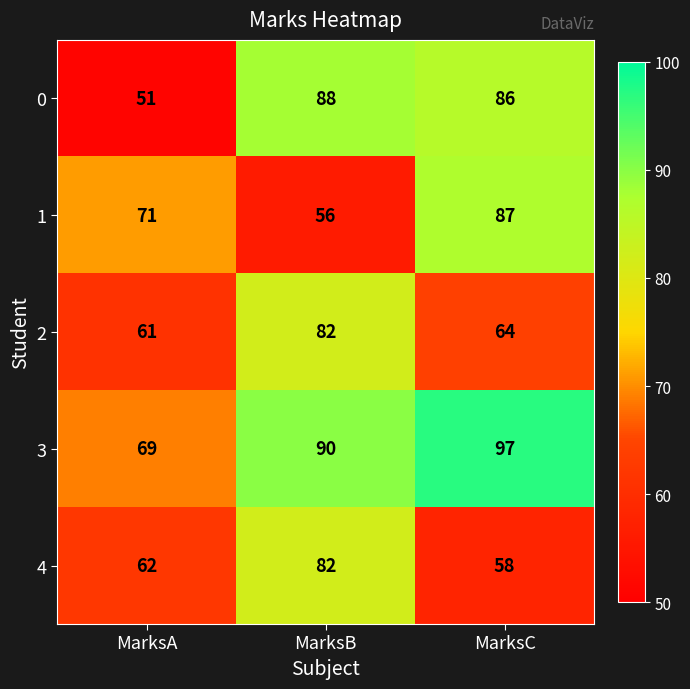

Read the 1 value at MarksB.

56